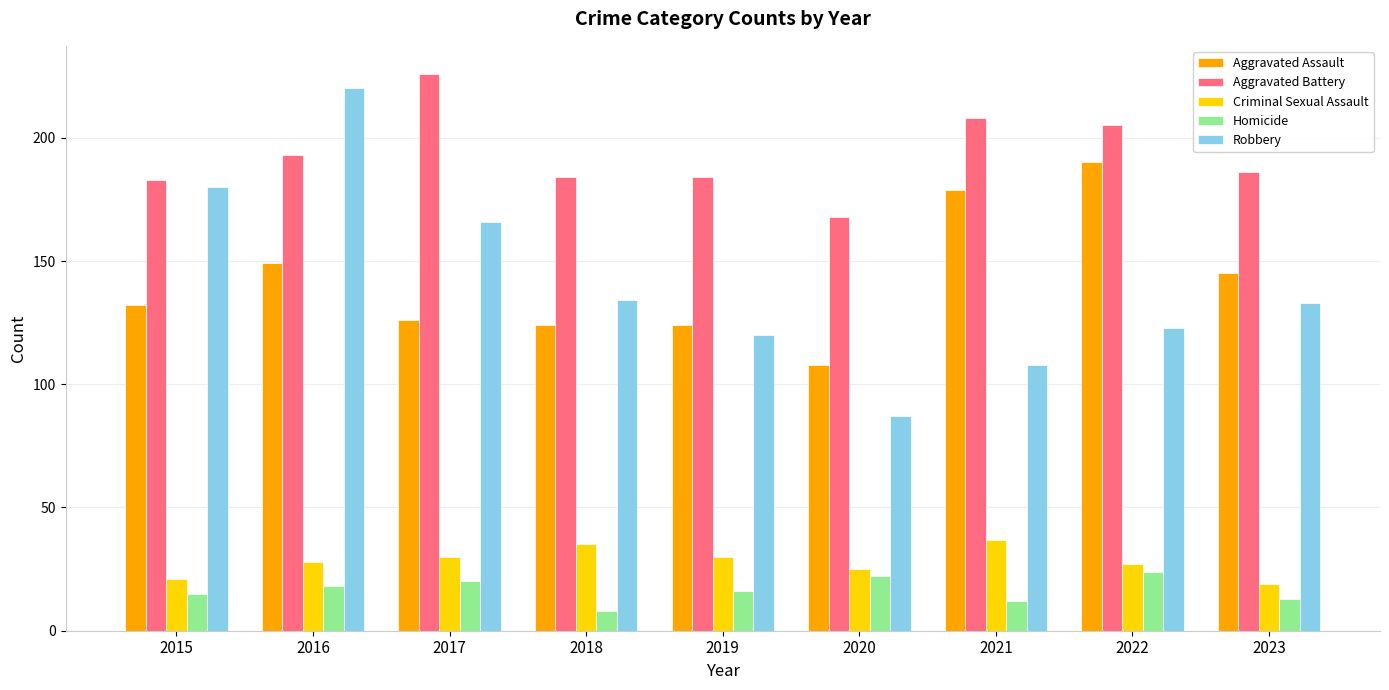

What is the difference between the maximum and minimum values in the Criminal Sexual Assault series?

18